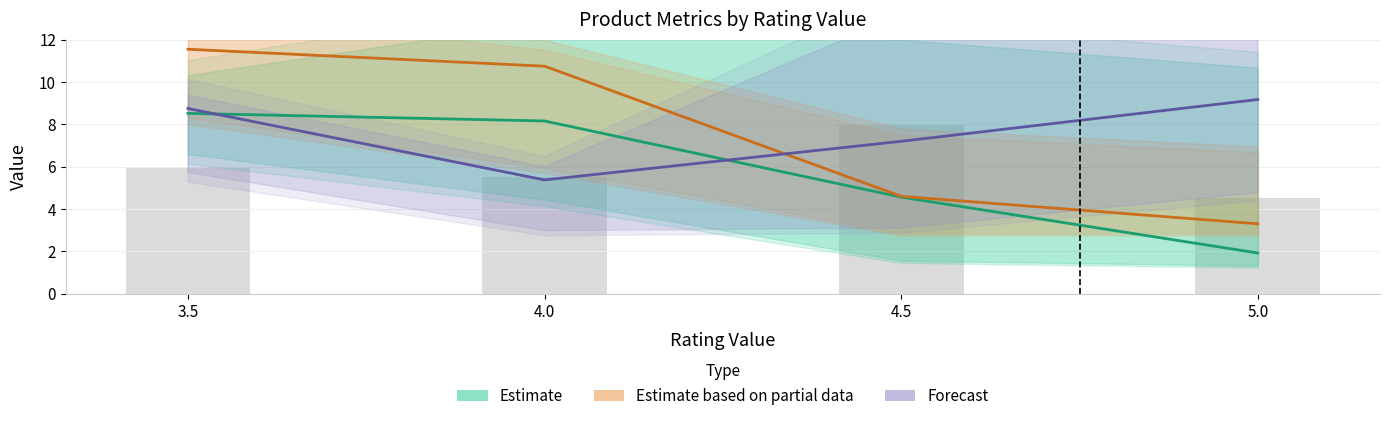

Where does the Estimate series first go above 8?

3.5